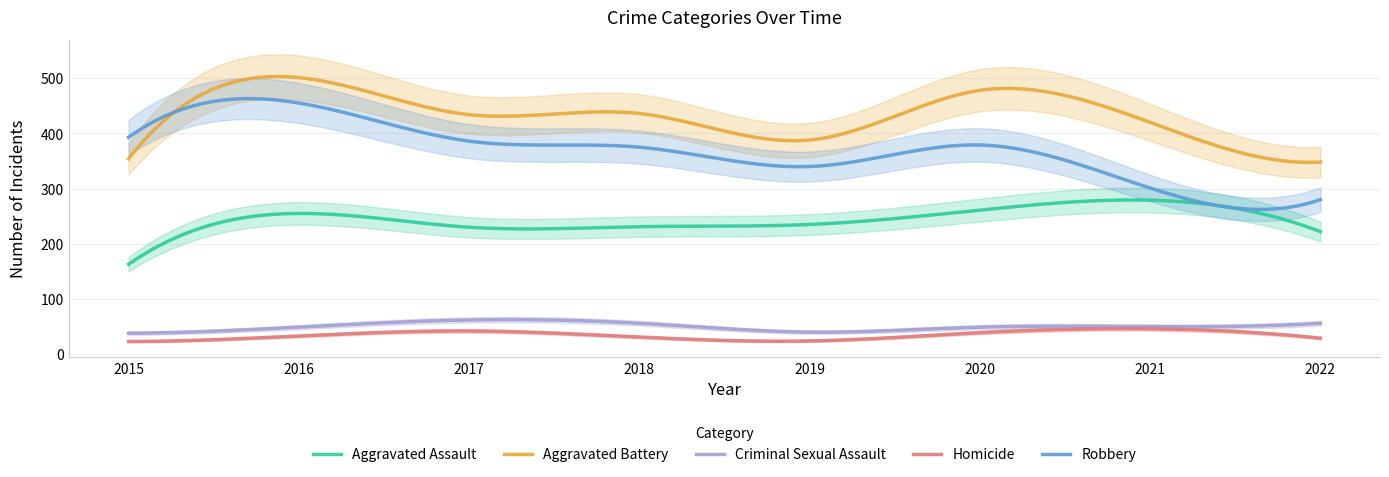

What are all the series names shown in the legend?

Aggravated Assault, Aggravated Battery, Criminal Sexual Assault, Homicide, Robbery